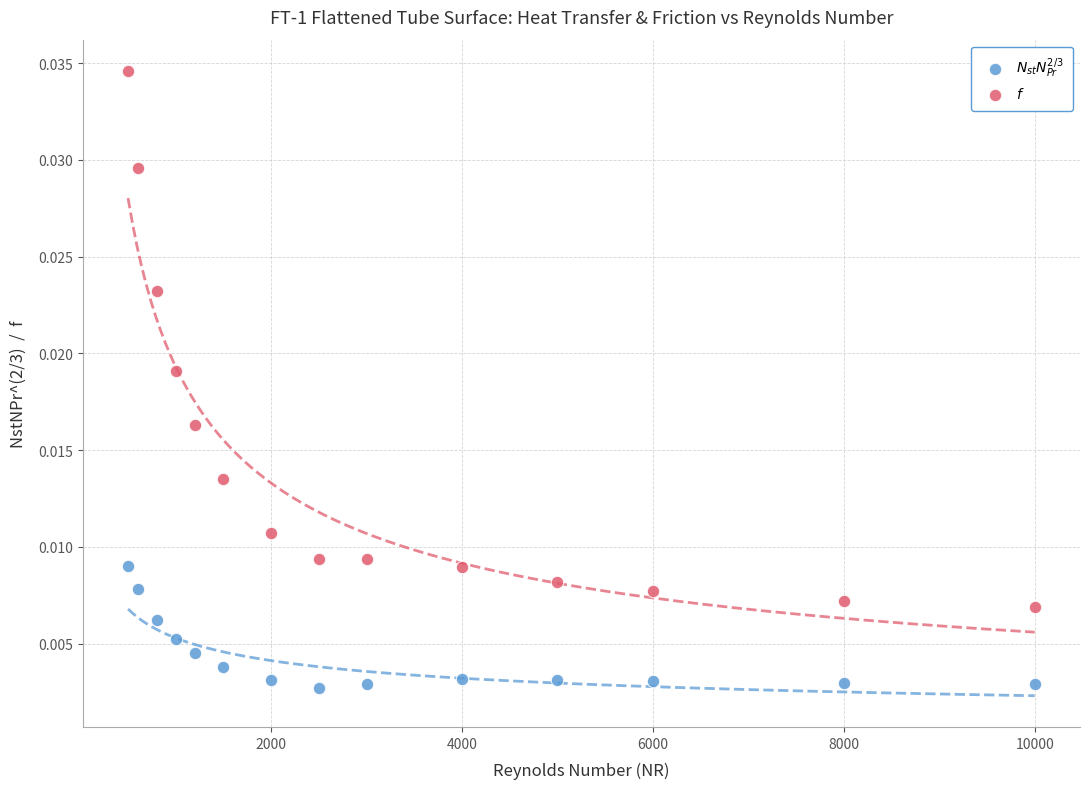

Which series has the widest spread of Y values?

$f$